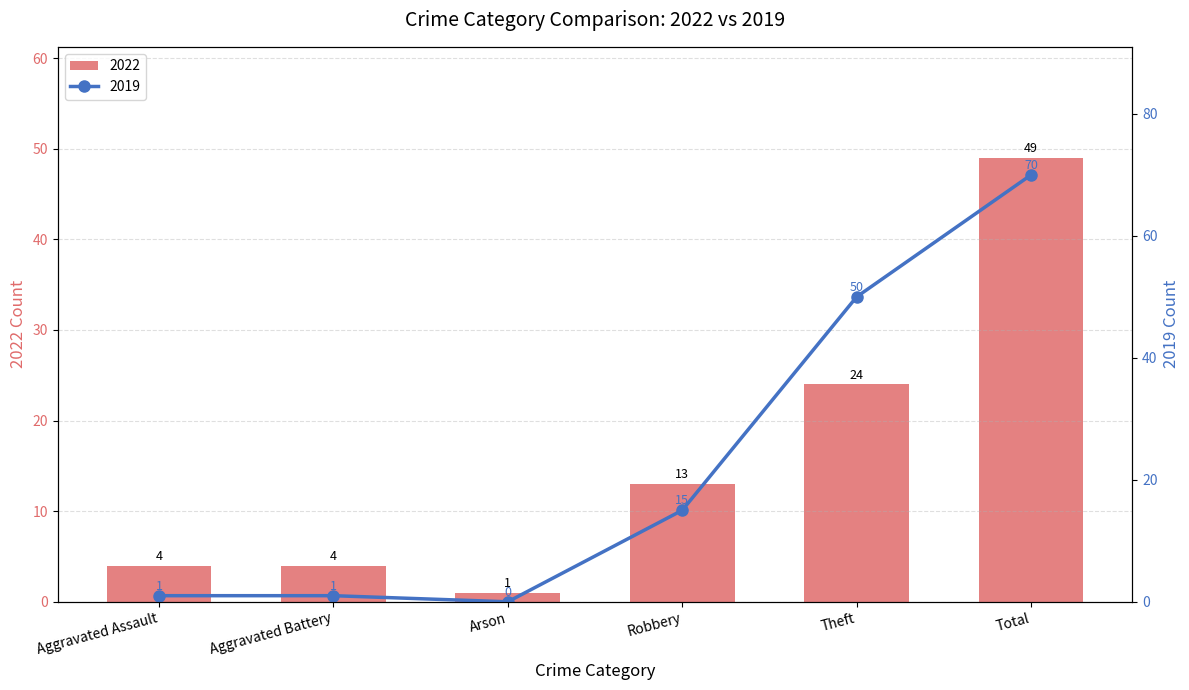

What is the label of the 4th bar from the left?

Robbery